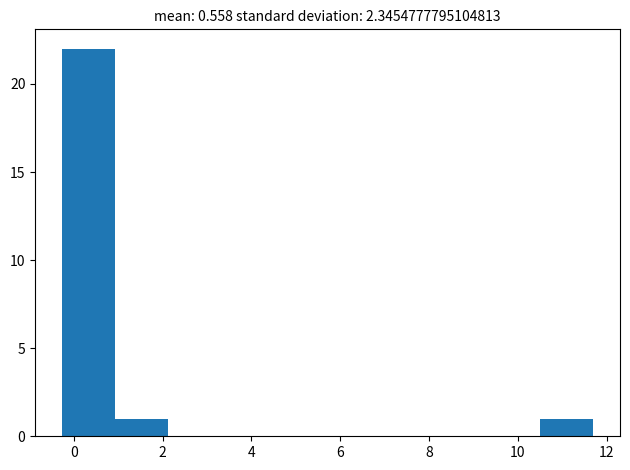

Reading left to right, list every bar in this chart as the range it spans on the x-axis followed by its height. Neither the bar edges nor the heights are printed on the chart, so give them approximately, as read against the axes.

-0.2 to 1.0: 22
1.0 to 2.2: 1
2.2 to 3.4: 0
3.4 to 4.6: 0
4.6 to 5.8: 0
5.8 to 7.0: 0
7.0 to 8.2: 0
8.2 to 9.4: 0
9.4 to 10.6: 0
10.6 to 11.8: 1